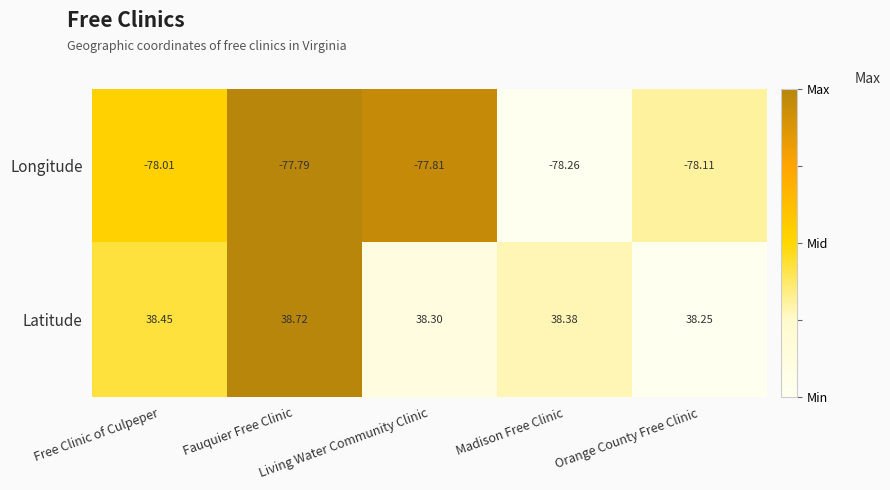

Rank the series by their maximum value, from highest to lowest.

Latitude, Longitude